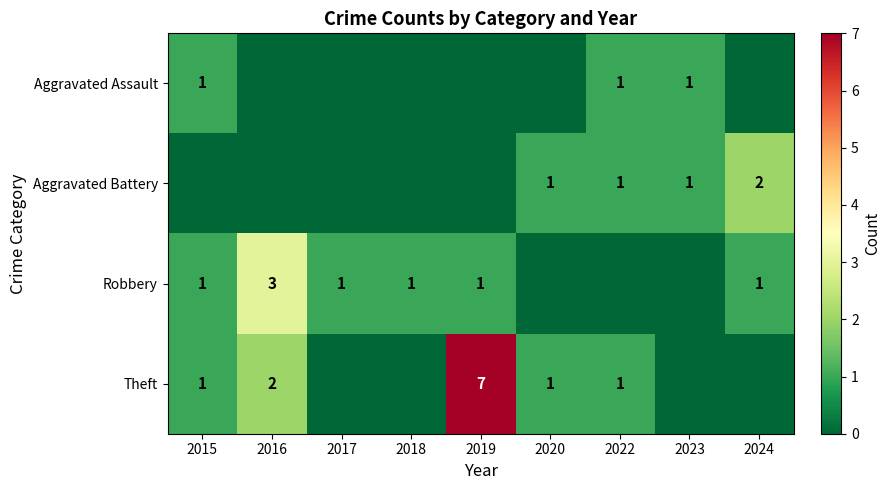

Which label corresponds to the largest value in the chart?

2019